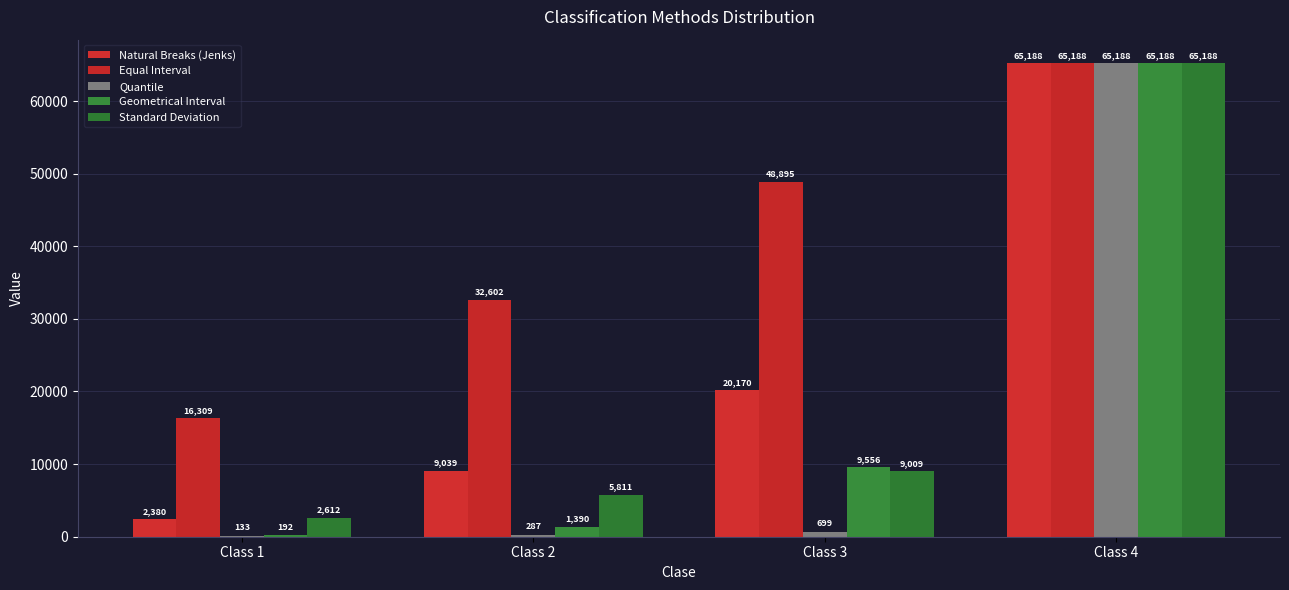

List the series in order of their peak value, lowest first.

Natural Breaks (Jenks), Equal Interval, Quantile, Geometrical Interval, Standard Deviation